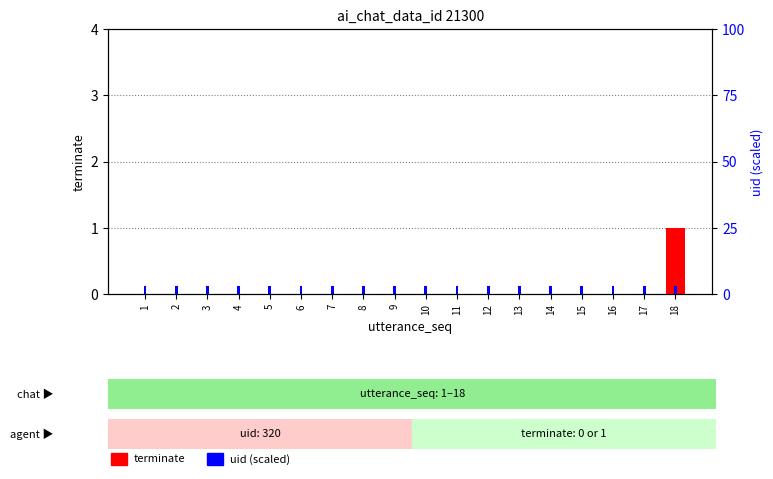

The value of terminate at 17 is 0.0. True or false?

True